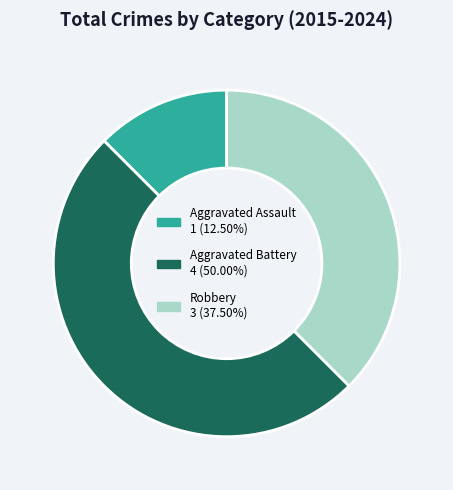

Does any single category account for the majority?

No